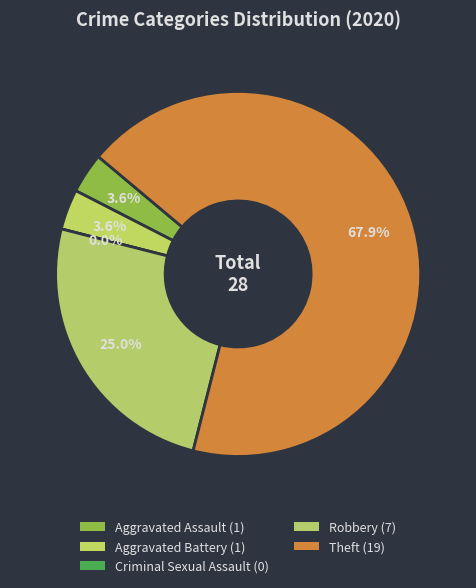

Which slice represents more than half of the pie?

Theft